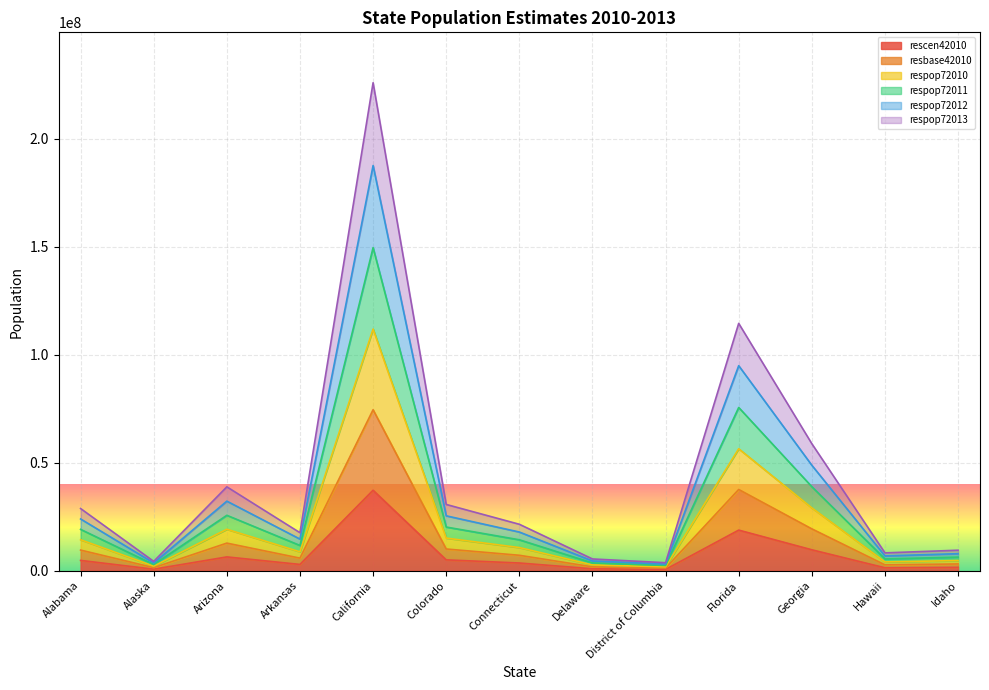

Which category has the highest value across all series?

California